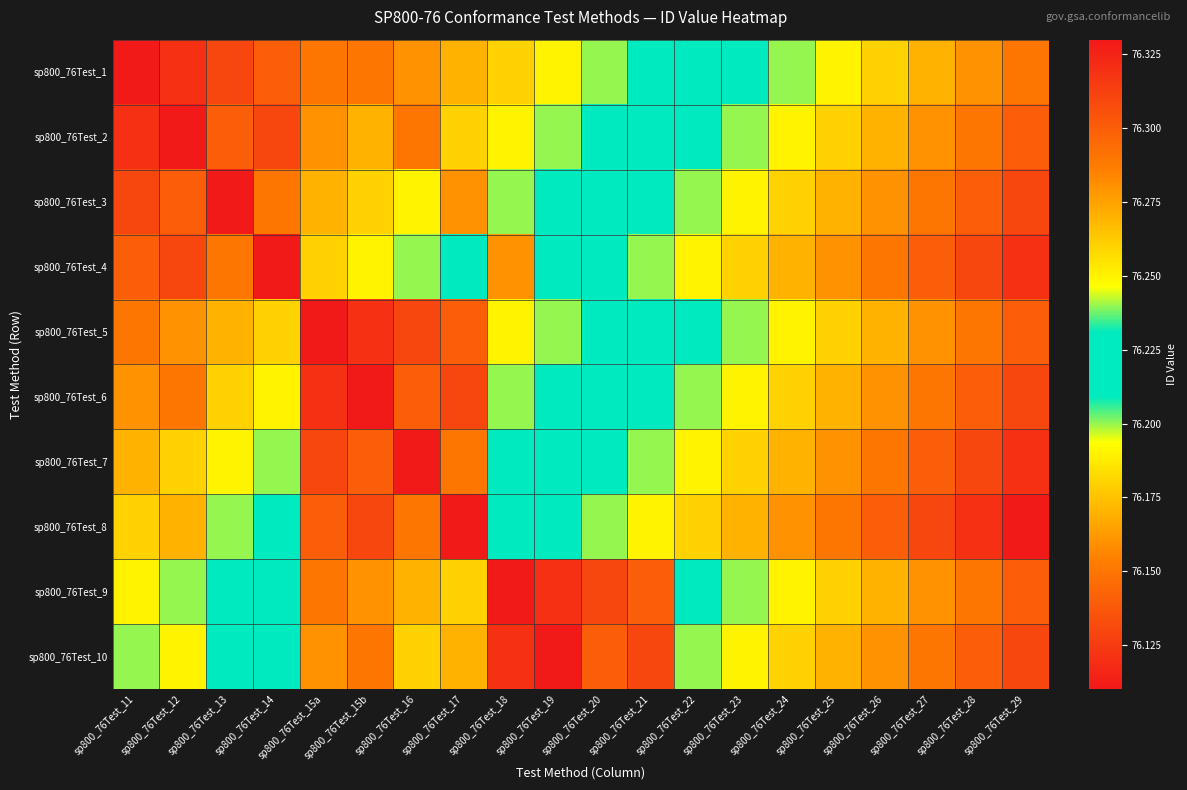

How many categories are shown in the chart?

20